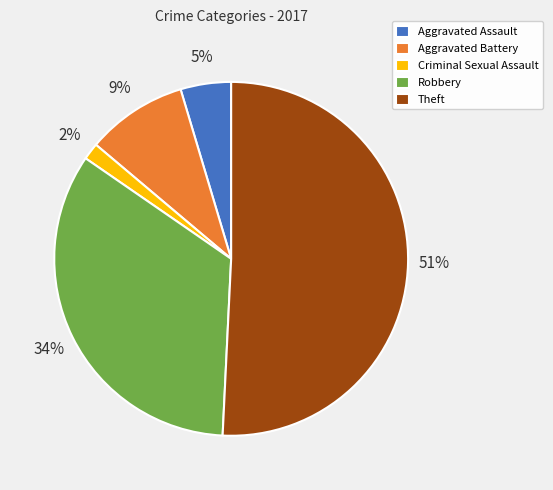

Is there a majority slice in this chart?

Yes